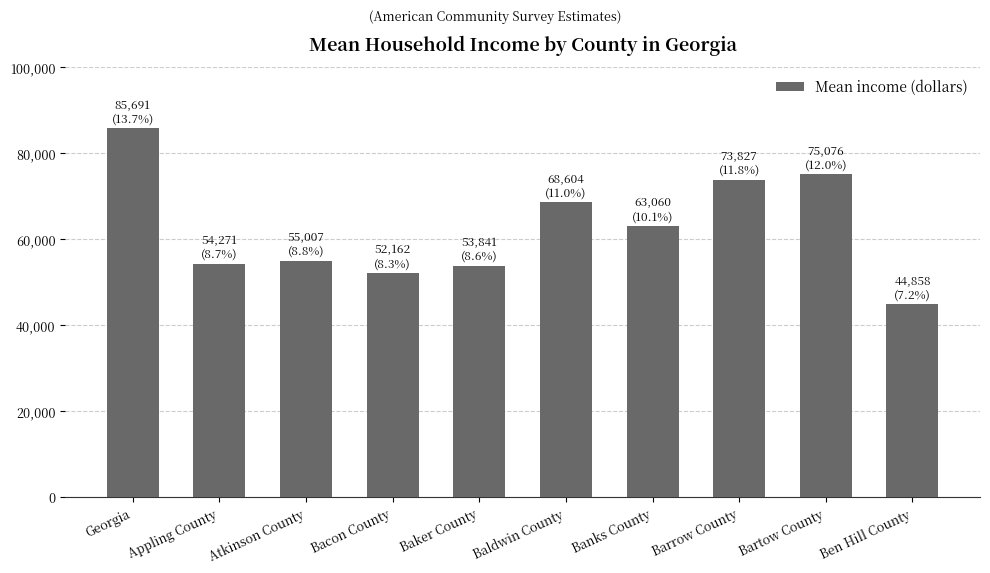

What is the sum of all values?

626397